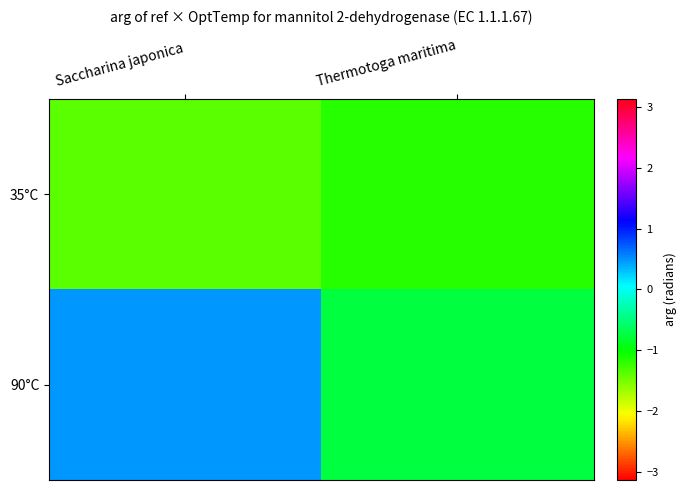

Reading left to right, transcribe all the data shown in this chart.

35°C: Saccharina japonica=-1.4	Thermotoga maritima=-1.2
90°C: Saccharina japonica=0.5	Thermotoga maritima=-0.7